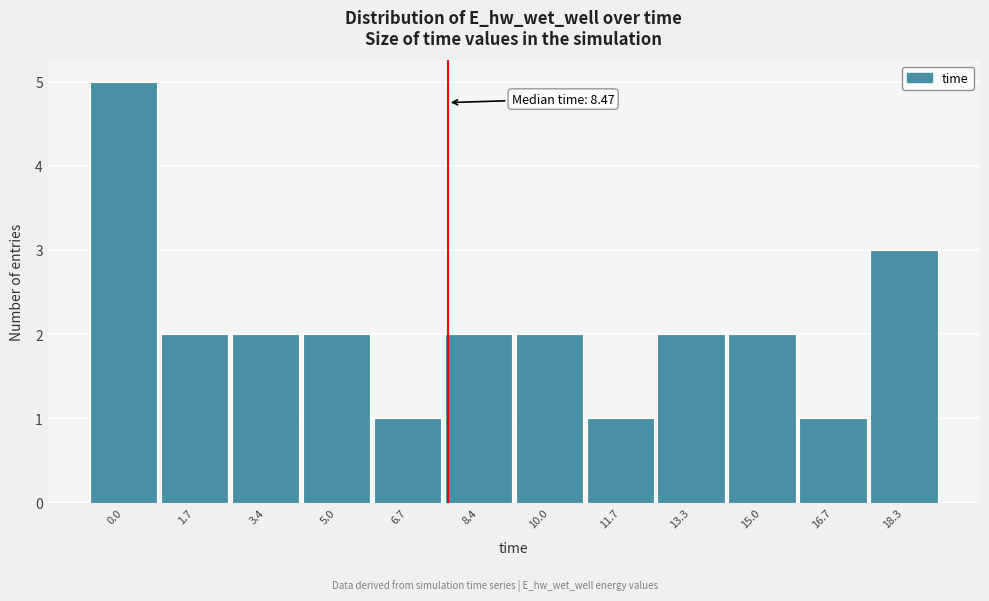

Reading left to right, list all the values displayed in this chart.

0.0=5	1.7=2	3.4=2	5.0=2	6.7=1	8.4=2	10.0=2	11.7=1	13.3=2	15.0=2	16.7=1	18.3=3